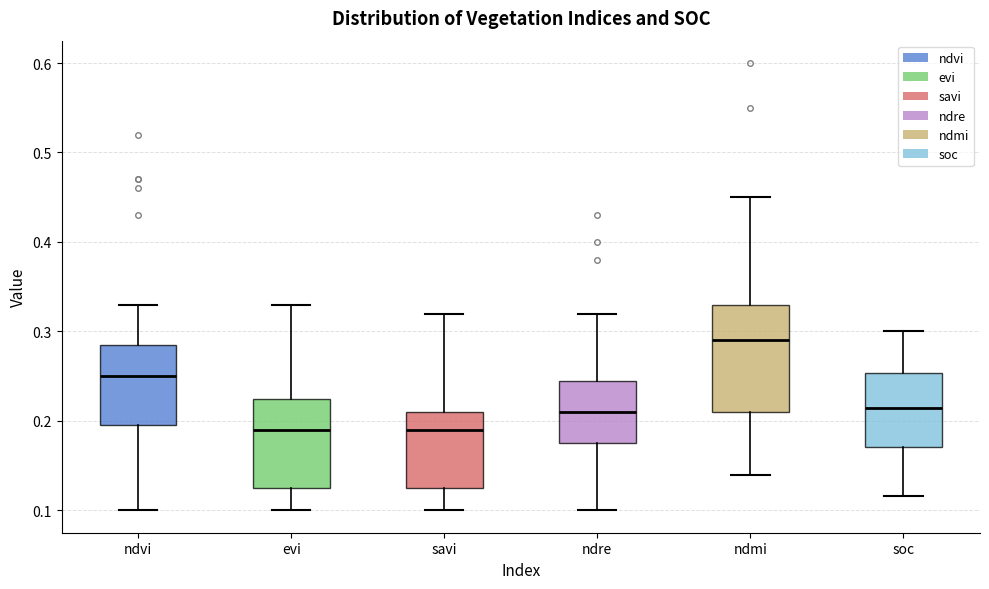

Reading left to right, read every box against the y-axis: the position of its median line, the range the box covers, and the ends of its whiskers. The values are not printed on the chart, so give them approximately, as read against the axis.

ndvi: median 0.25, box 0.20 to 0.29, whiskers 0.10 to 0.33
evi: median 0.19, box 0.13 to 0.23, whiskers 0.10 to 0.33
savi: median 0.19, box 0.13 to 0.21, whiskers 0.10 to 0.32
ndre: median 0.21, box 0.18 to 0.25, whiskers 0.10 to 0.32
ndmi: median 0.29, box 0.21 to 0.33, whiskers 0.14 to 0.45
soc: median 0.21, box 0.17 to 0.25, whiskers 0.12 to 0.30